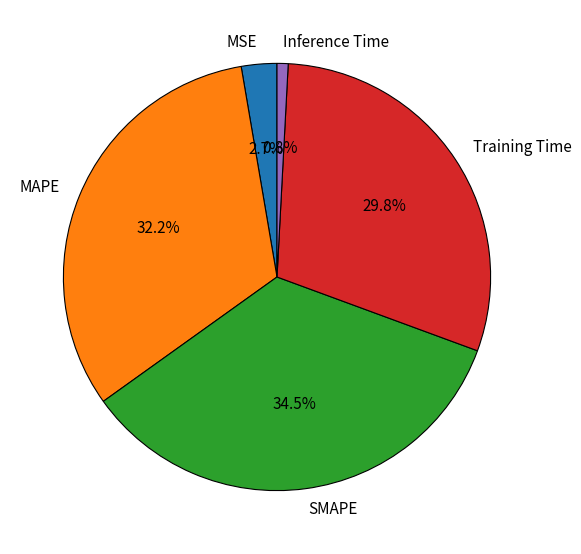

What is the smallest slice in the pie chart?

Inference Time